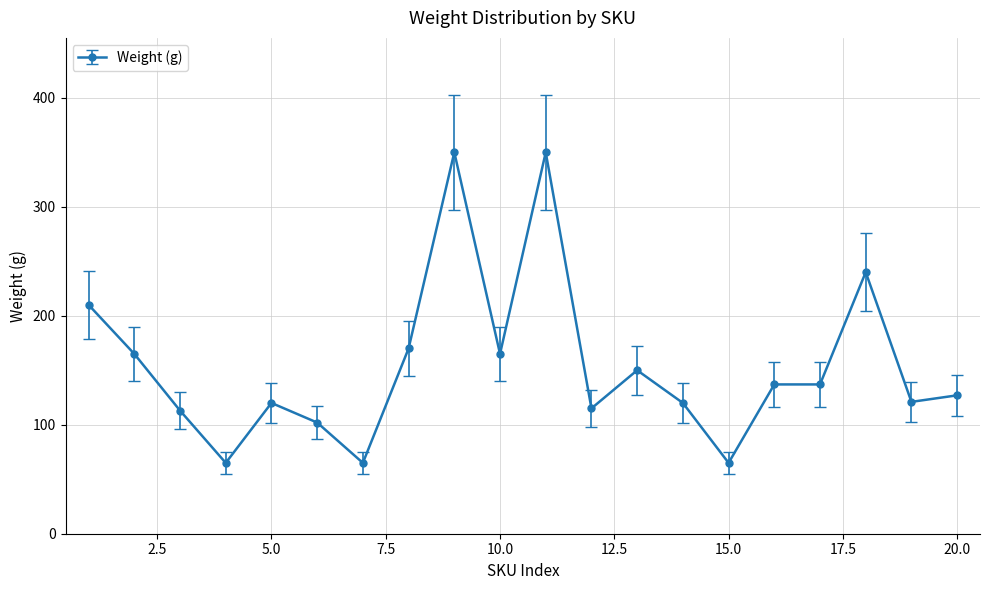

What is the smallest value displayed?

65